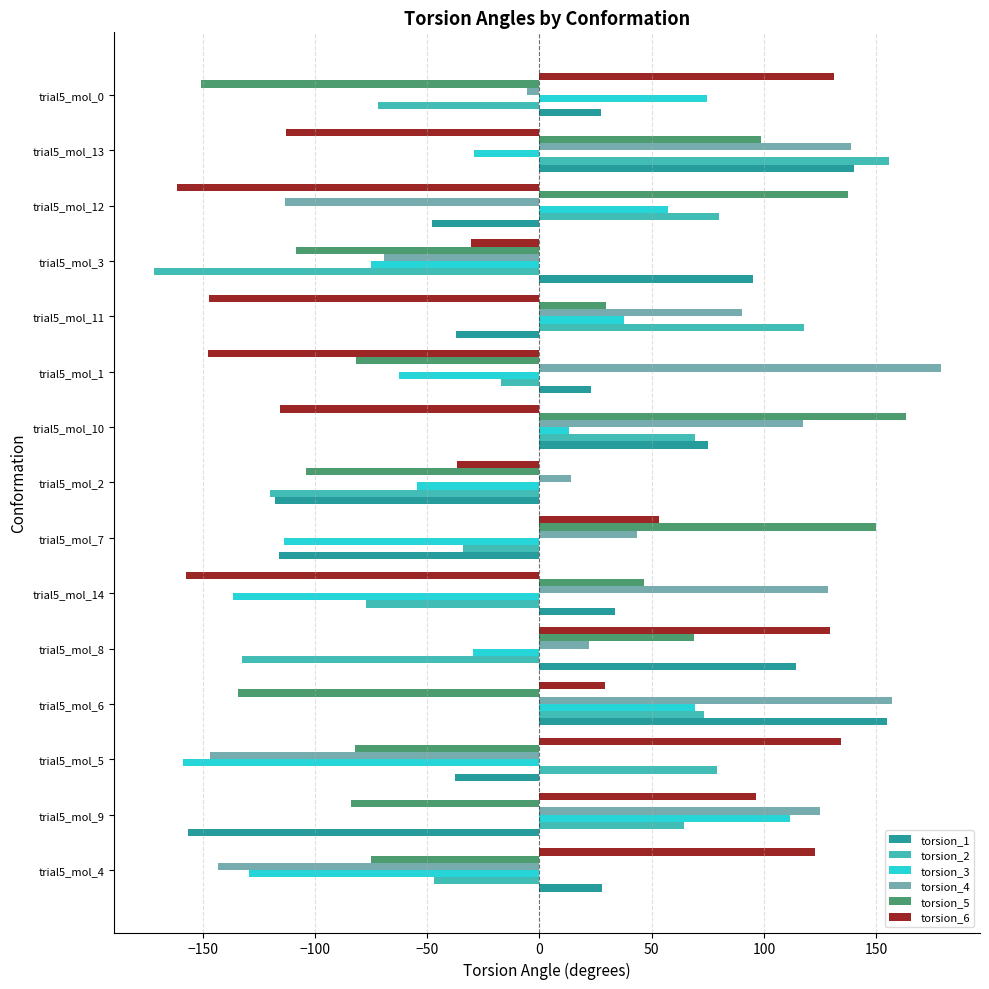

The value of torsion_5 at trial5_mol_12 is 137.2. True or false?

True